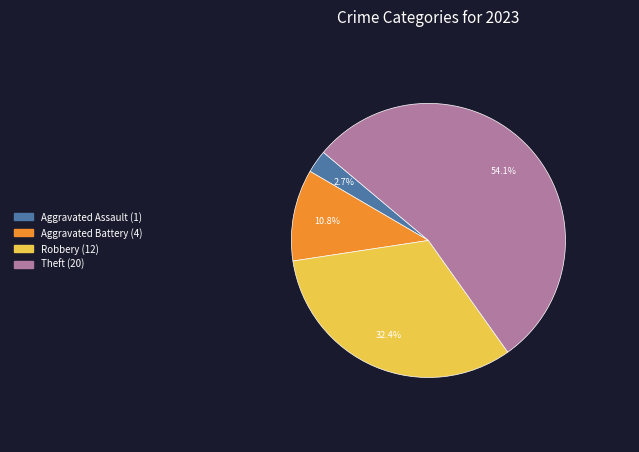

Is there a majority slice in this chart?

Yes